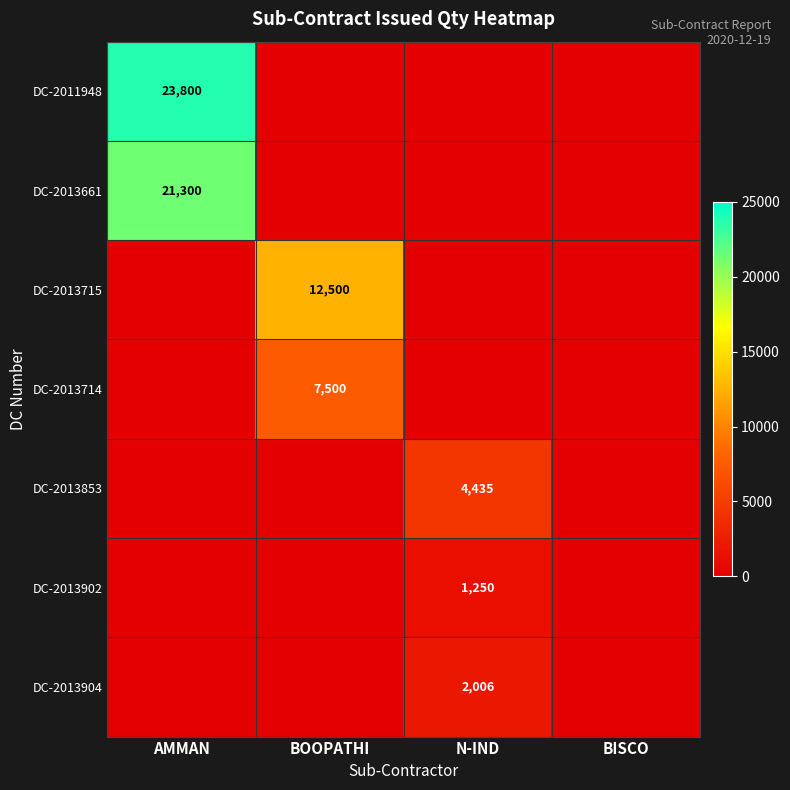

Is the value of DC-2013853 at N-IND greater than the value of DC-2013715 at BOOPATHI?

No